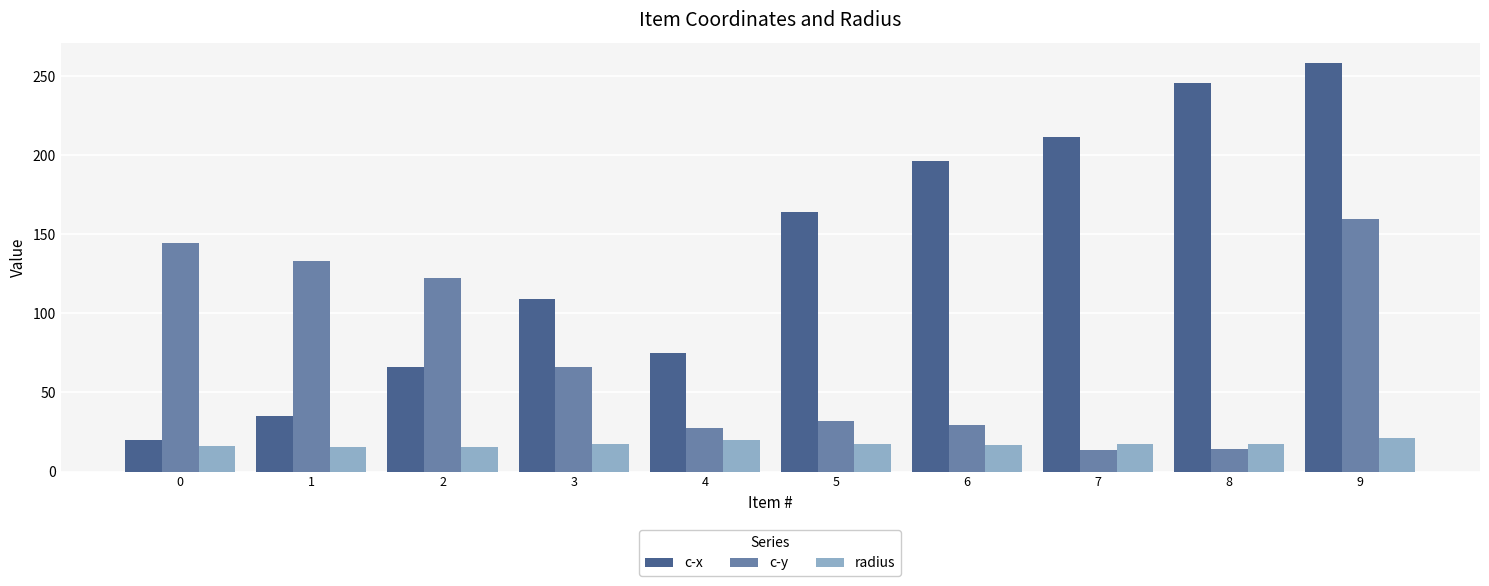

What is the spread (max minus min) of values at 8?

231.1